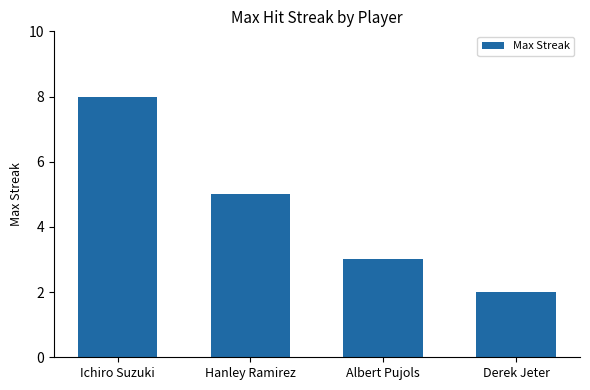

Is it true that the value at Albert Pujols is 3?

True